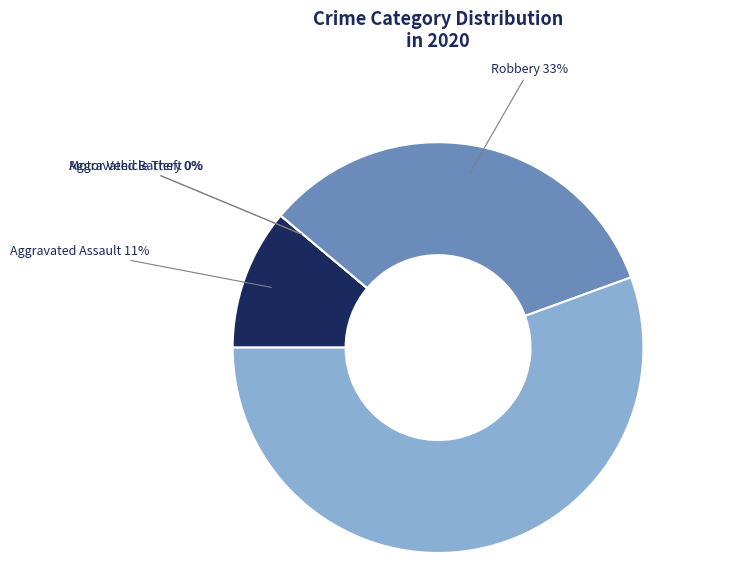

Is the sum of Aggravated Assault and Robbery greater than half?

No